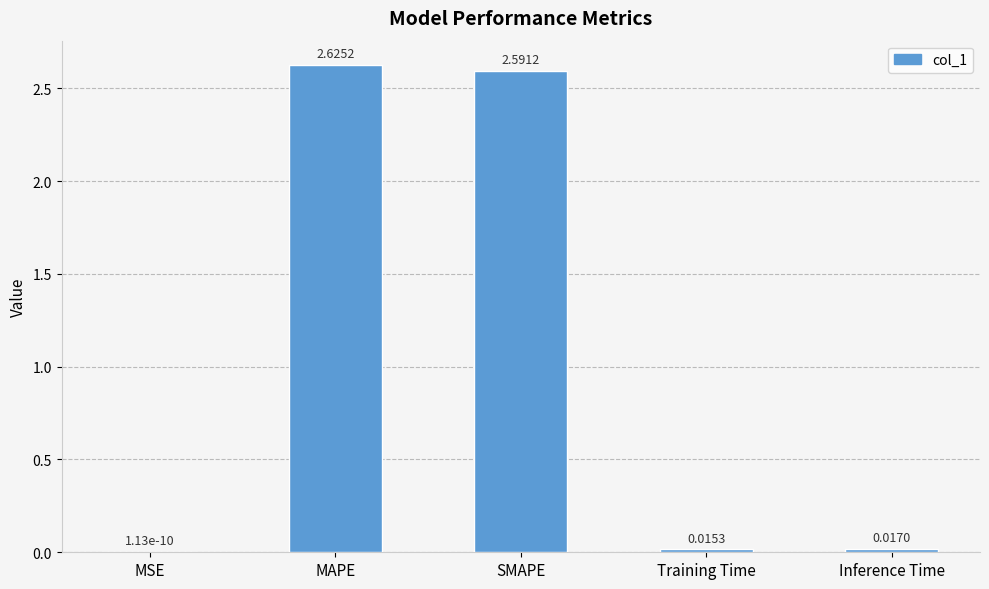

The chart shows a value of 0.0 at Inference Time. True or false?

True